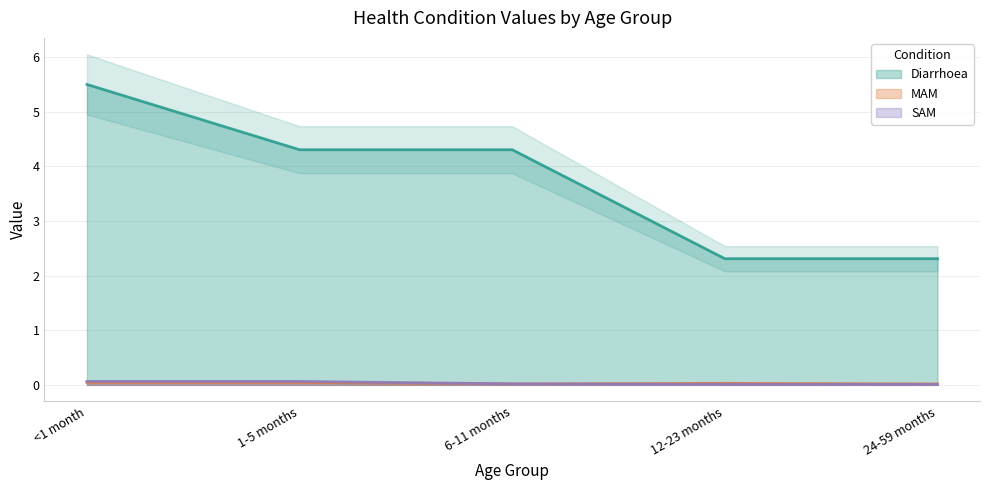

Rank the series at 24-59 months from lowest to highest value.

SAM, MAM, Diarrhoea